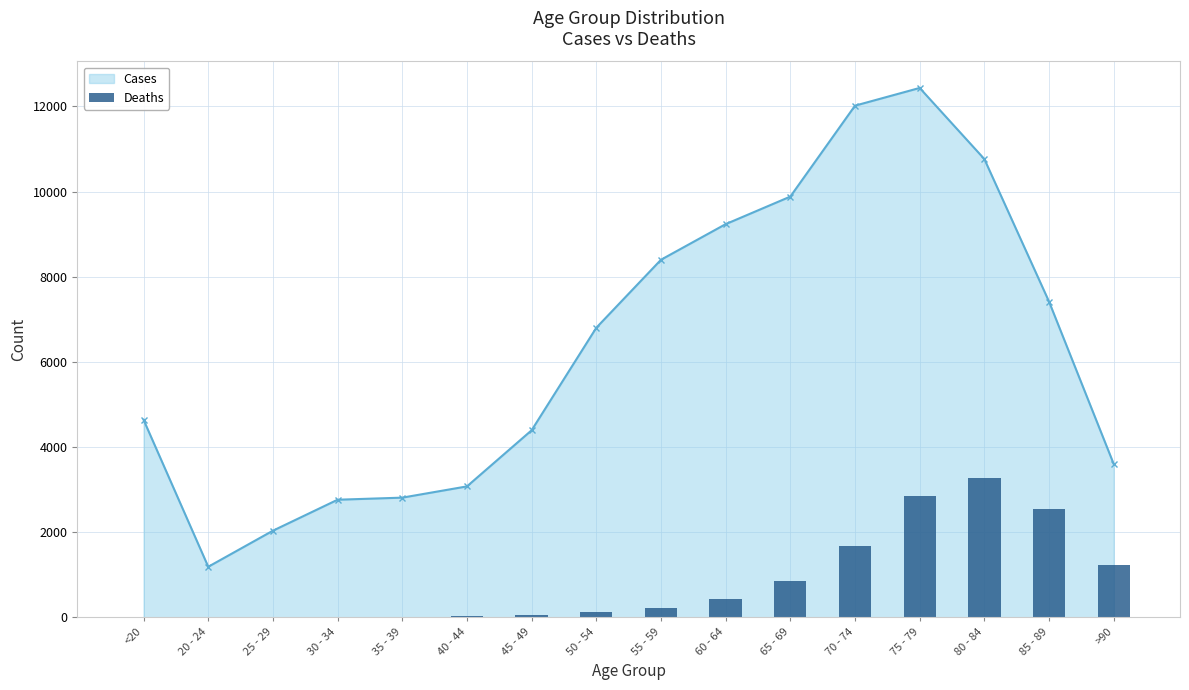

Which category has the lowest value in the Cases series?

20 - 24